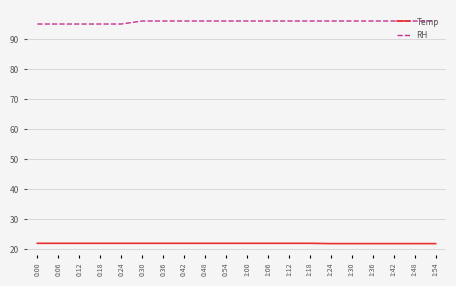

Rank the series at 1:48 from highest to lowest value.

RH, Temp